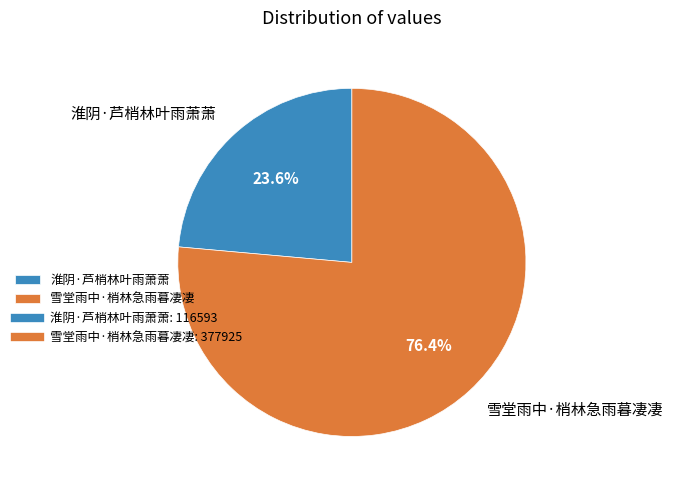

How many slices are in this pie chart?

2